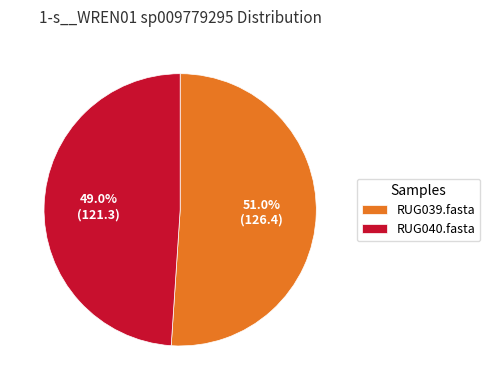

To the nearest percent, what percentage of the pie is RUG039.fasta?

51%